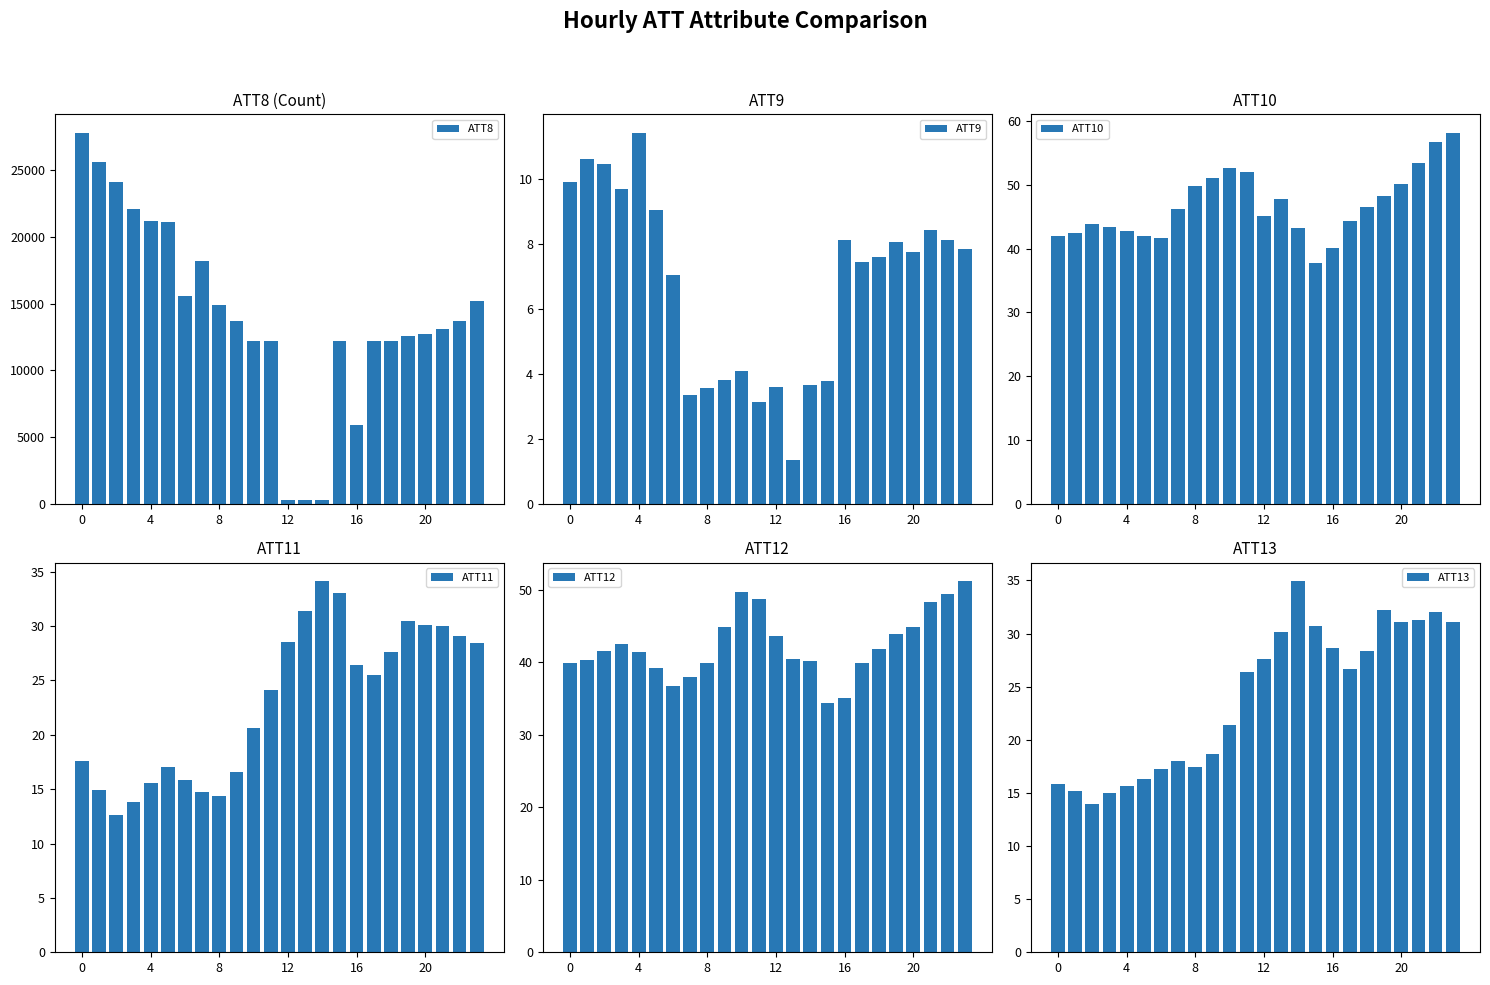

Is it true that ATT12 equals 39.9 at 0?

True